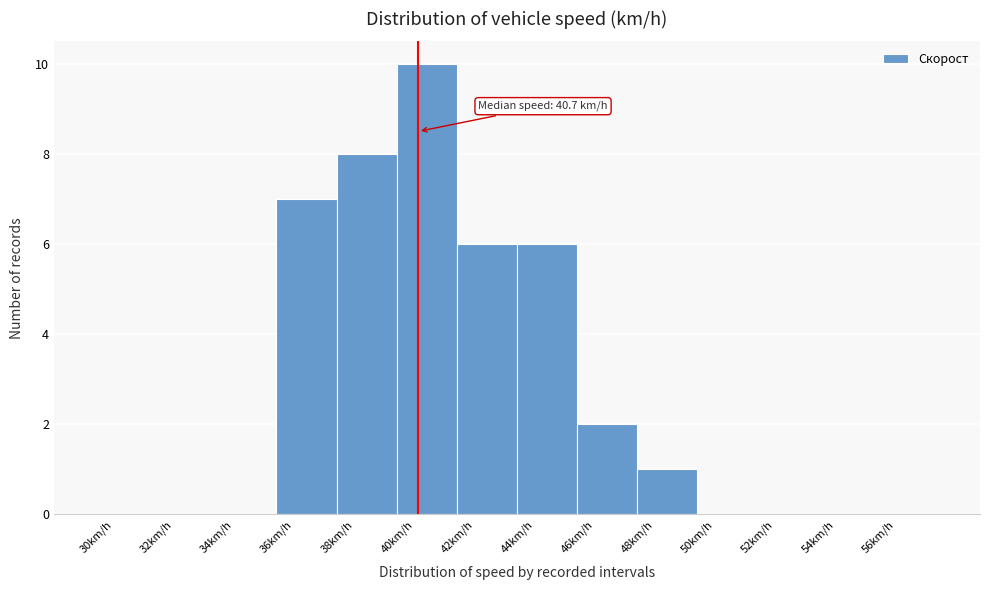

Over which range of the x-axis is the bar tallest?

40 to 42